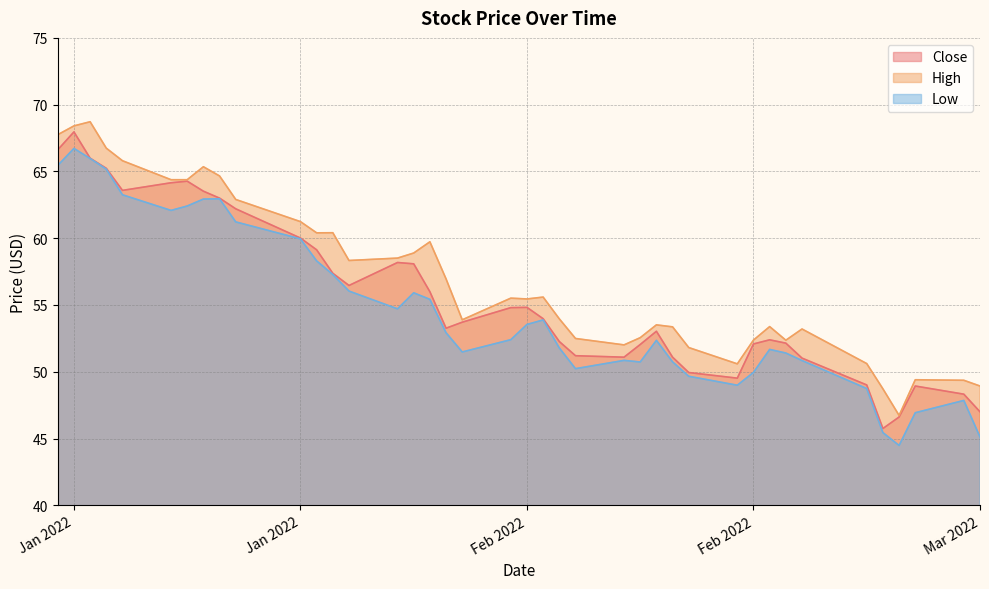

What are all the series names shown in the legend?

Close, High, Low